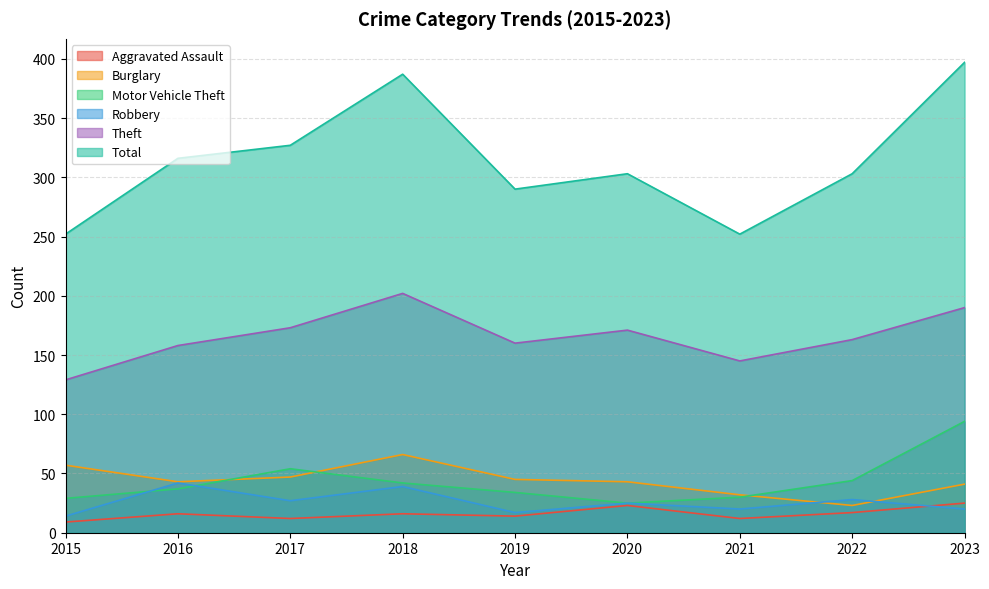

What is the value of the Total point at the 6th from the left?

303